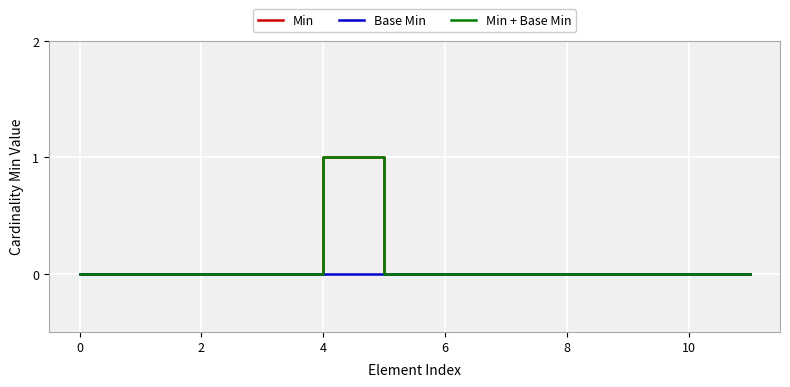

Does the chart have visible grid lines?

Yes